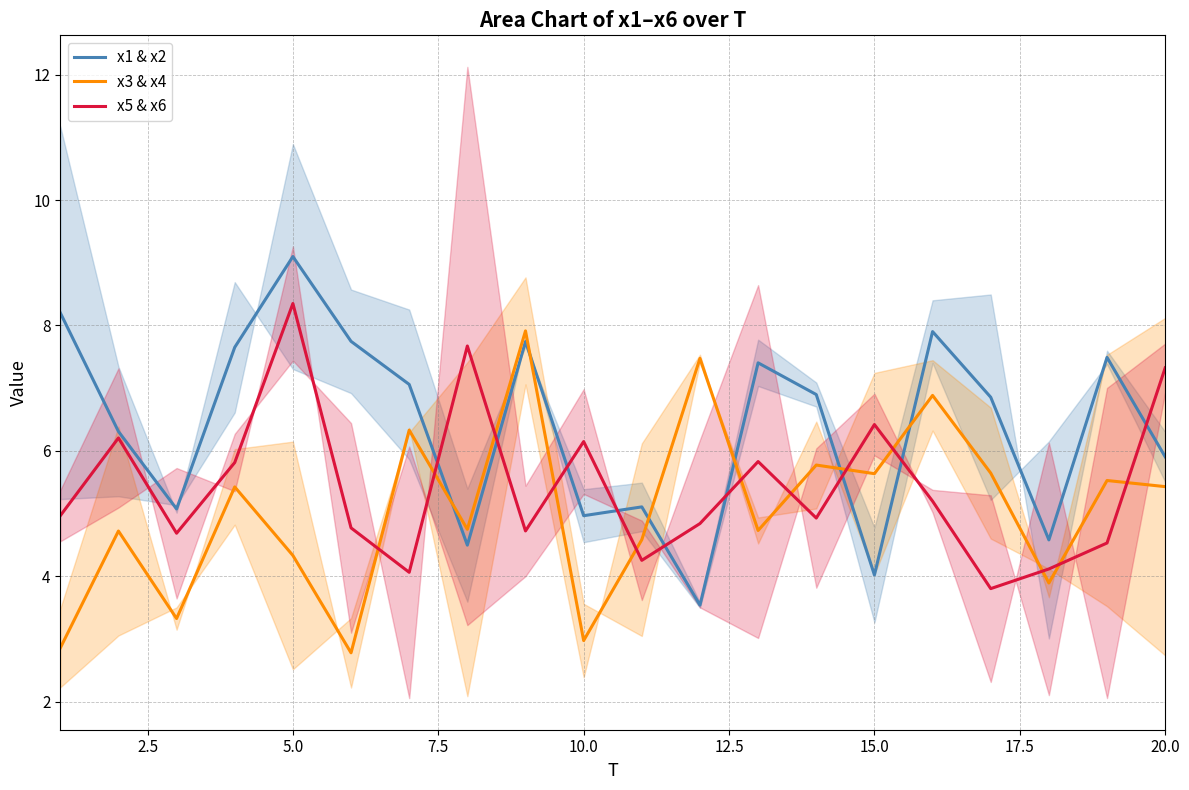

Is it true that x3 & x4 equals 2.0 at 5.0?

False